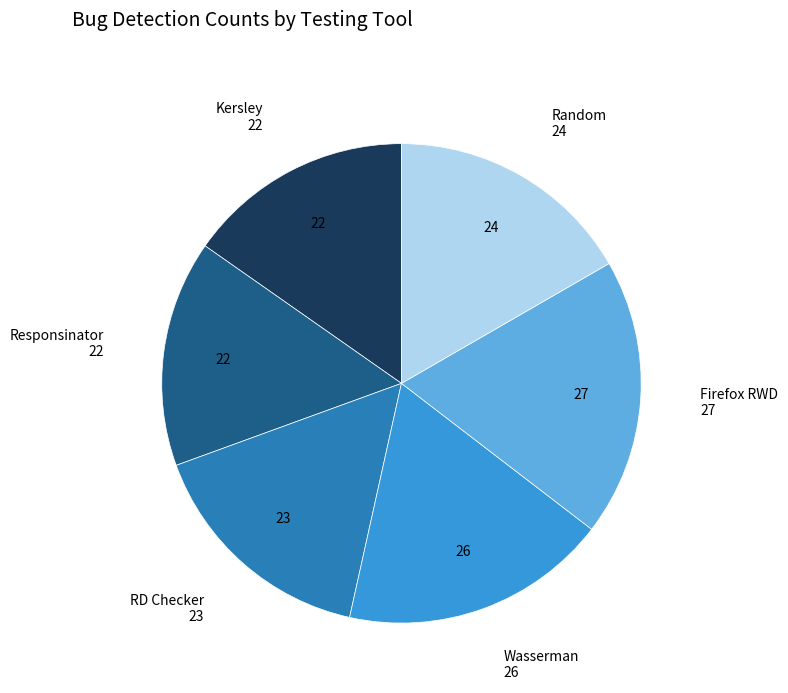

Is there any slice that represents more than half of the pie?

No